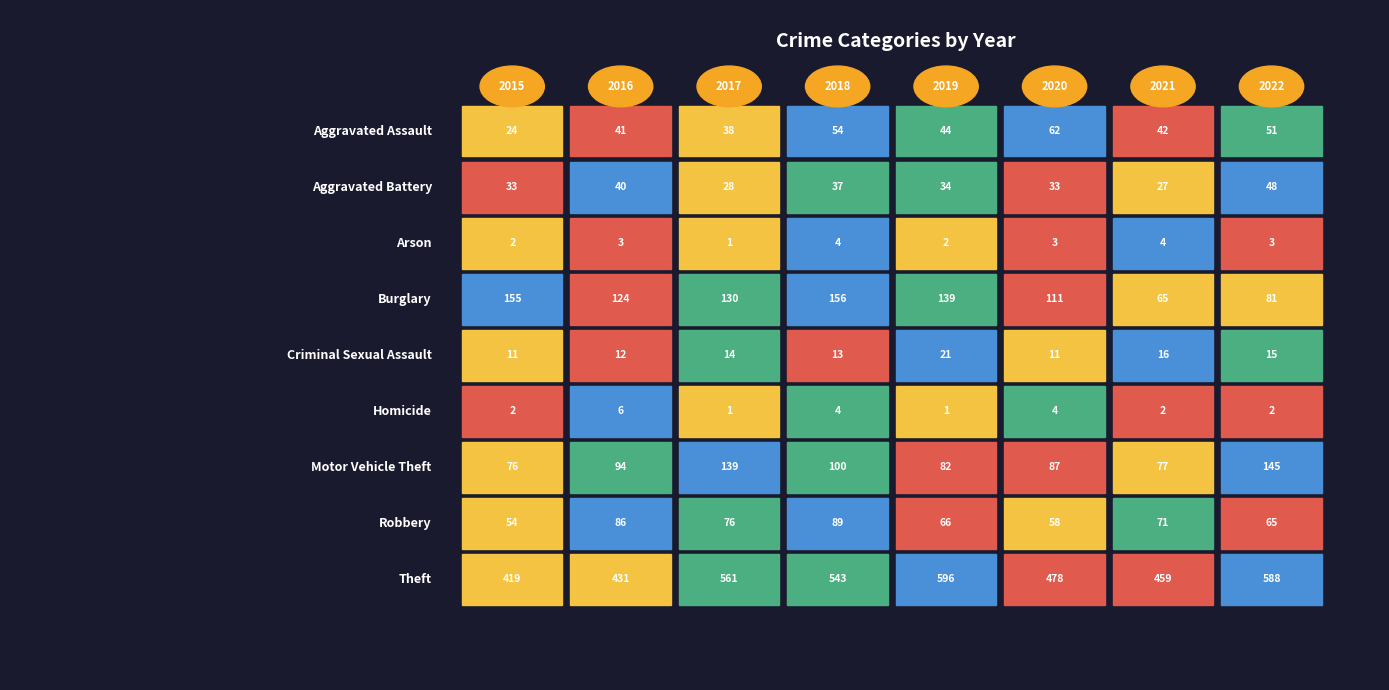

At which category is the sum across all series the highest?

2018